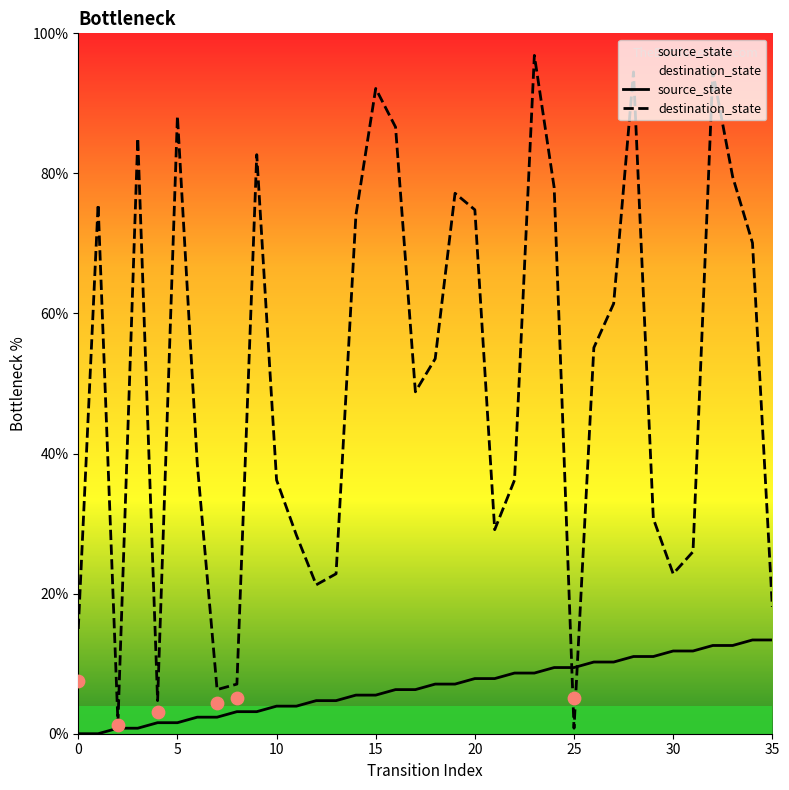

Which series has the widest spread of Y values?

destination_state